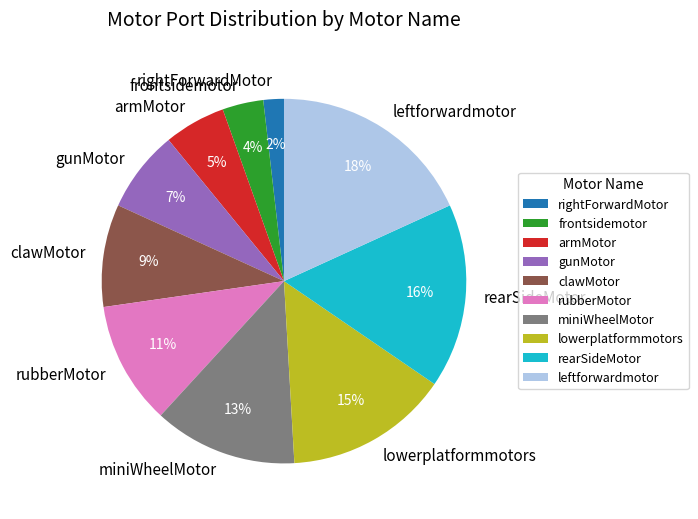

Does rightForwardMotor represent more than half of the total?

No